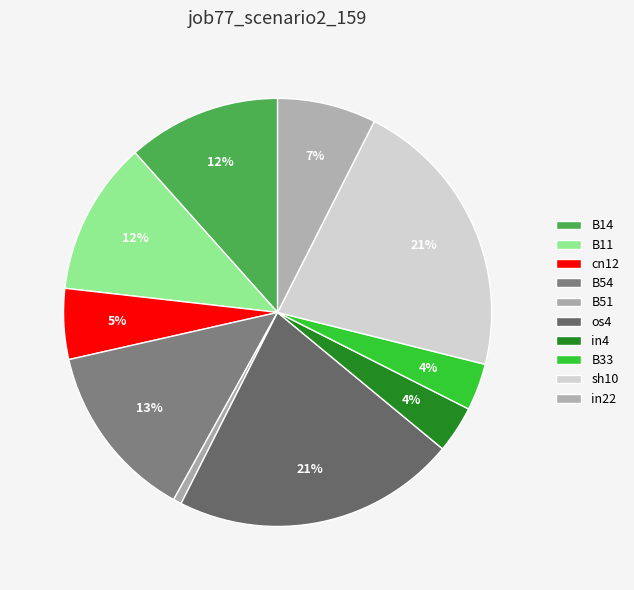

What percentage is the B11 slice, to the nearest percent?

12%